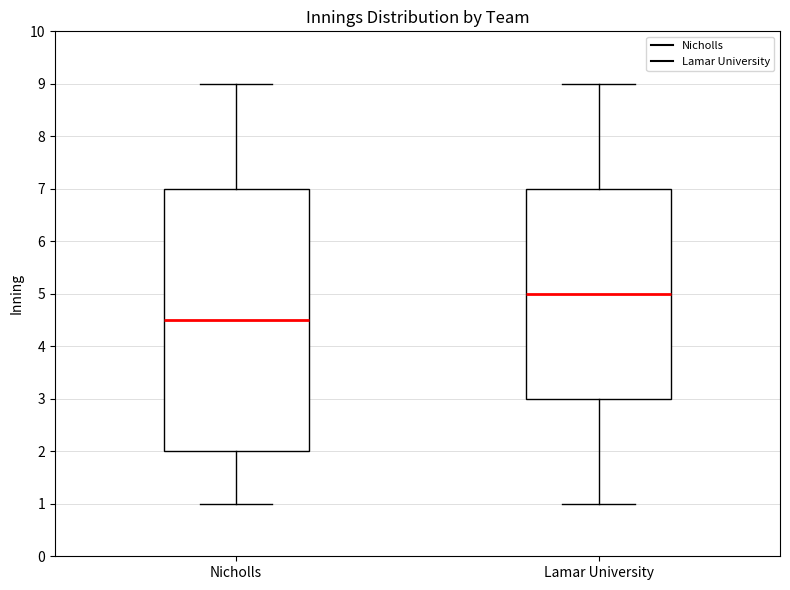

Where does the median line of the box for Nicholls sit on the y-axis? The values are not printed on the chart, so give them approximately, as read against the axis.

4.5